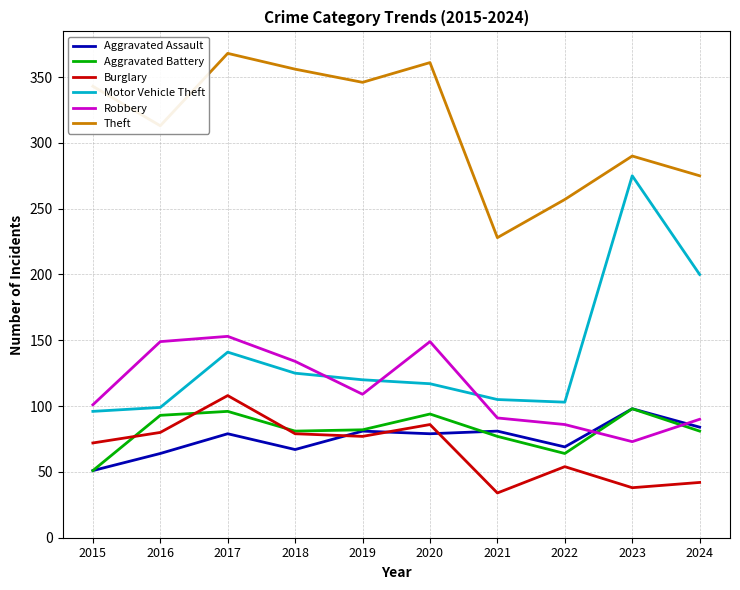

Rank the series at 2016 from highest to lowest value.

Theft, Robbery, Motor Vehicle Theft, Aggravated Battery, Burglary, Aggravated Assault